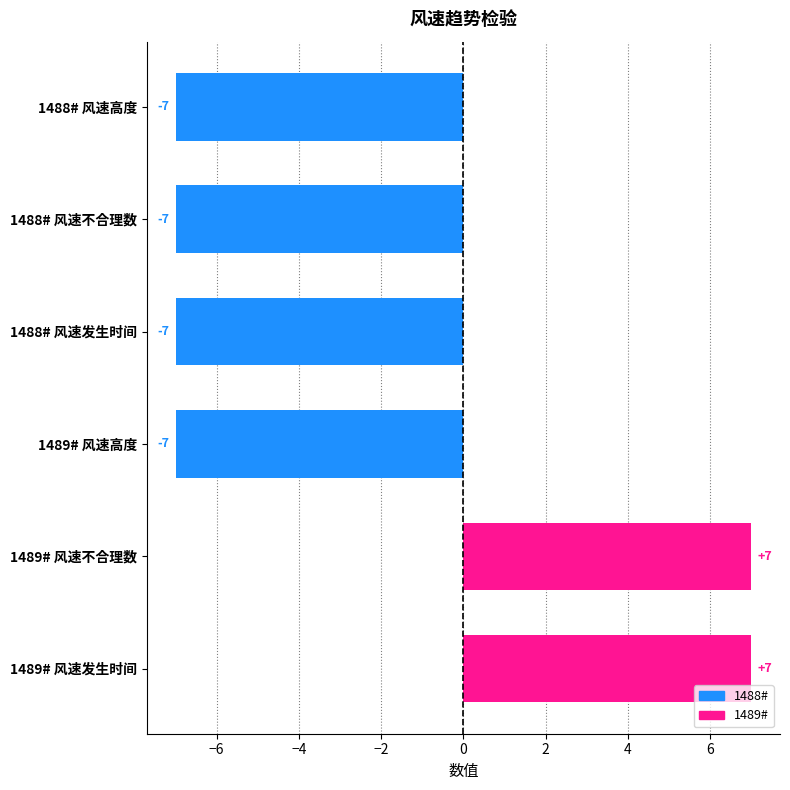

Count the values in the range -7 to 7.

6